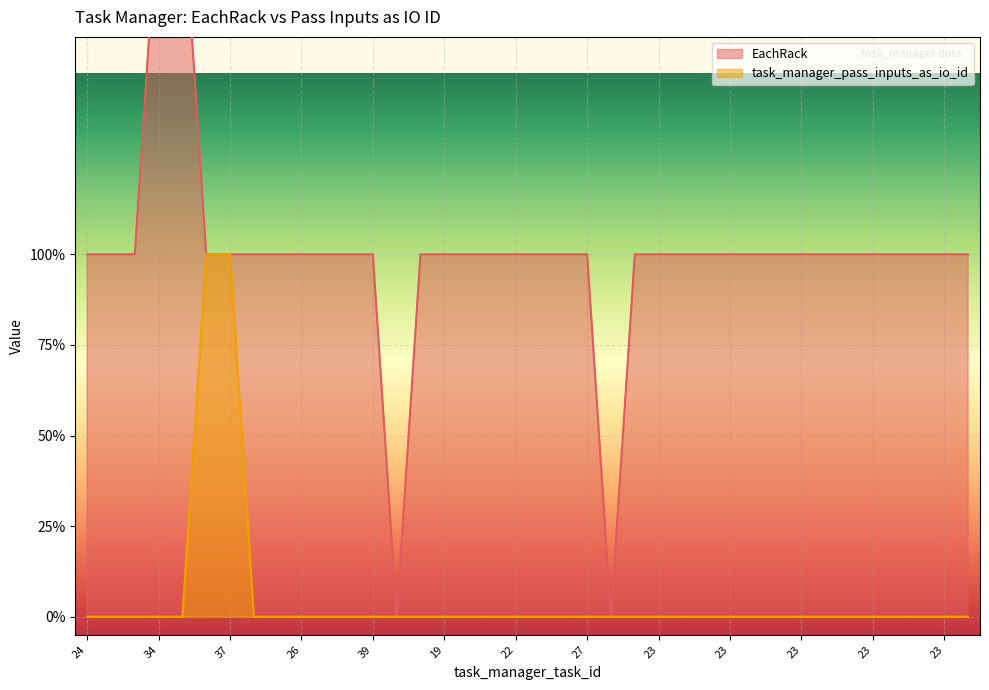

Count the EachRack values in the range 1 to 2.

36